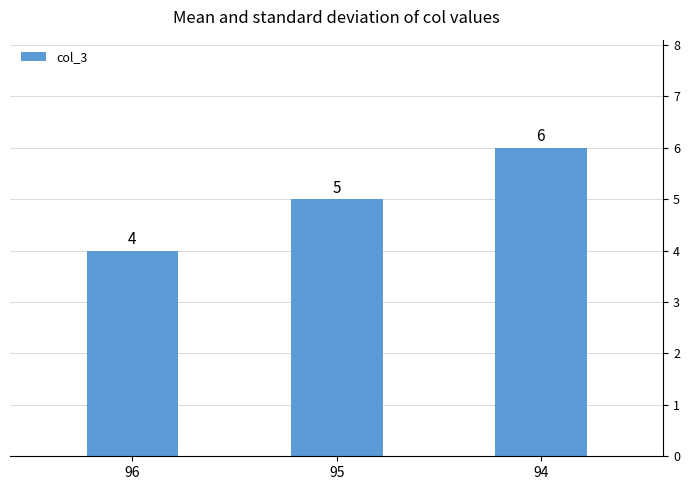

The chart shows a value of 3 at 94. True or false?

False